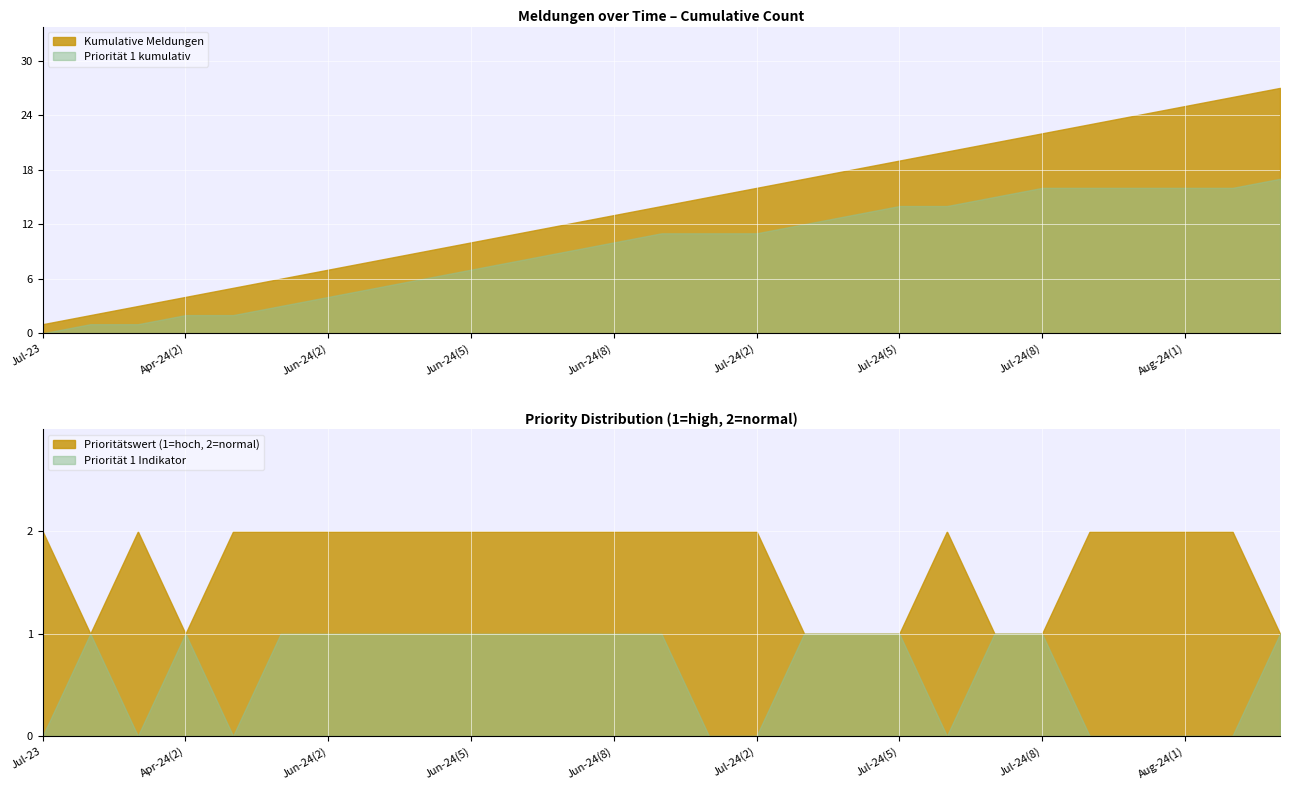

At which label does Priorität 1 kumulativ reach its minimum?

Jul-23